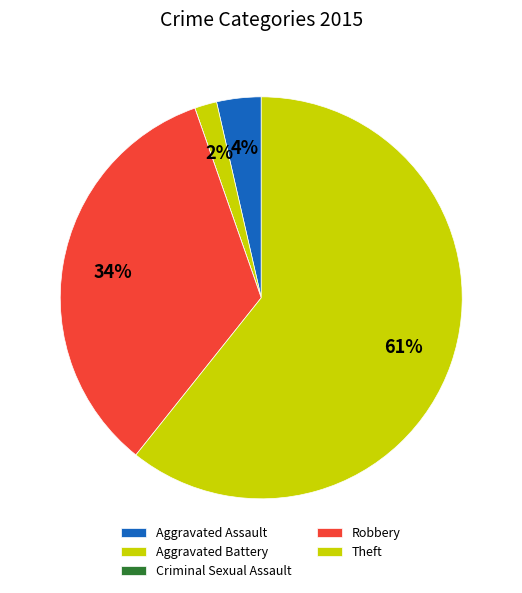

Is the sum of Criminal Sexual Assault and Robbery greater than half?

No